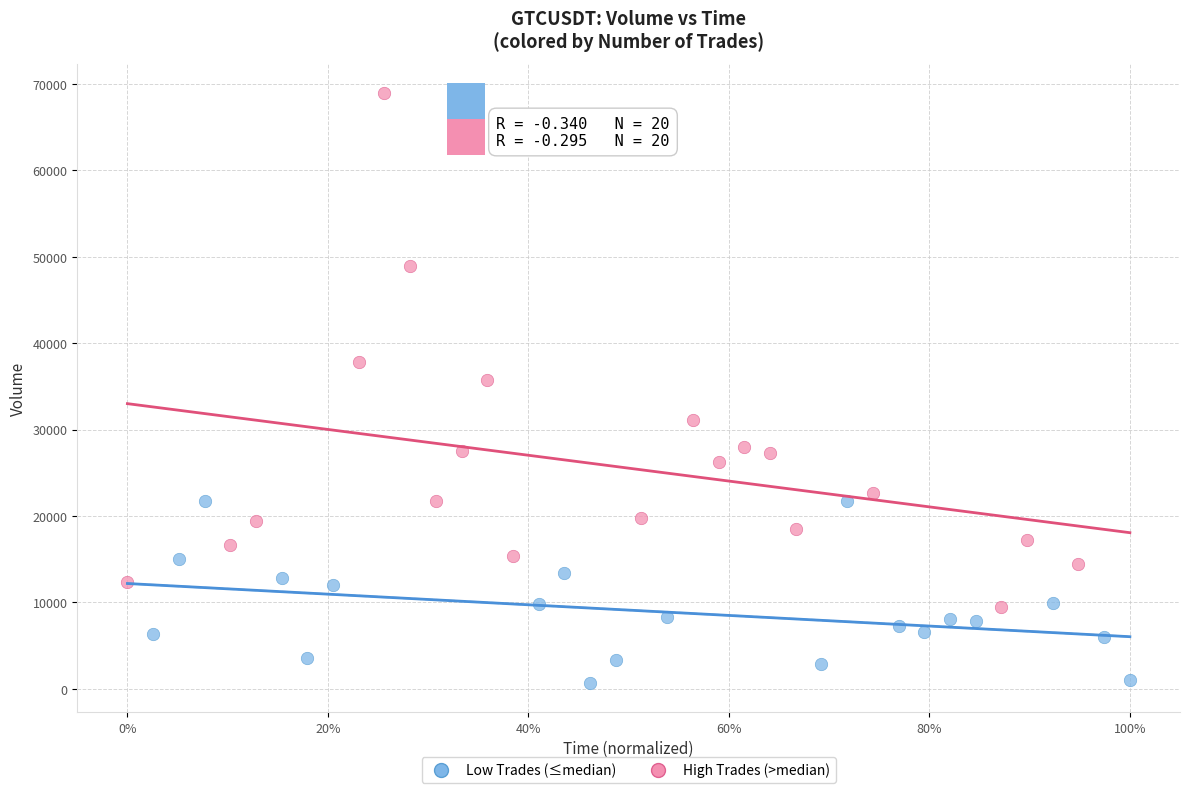

Which series has the widest spread of Y values?

High Trades (>median)